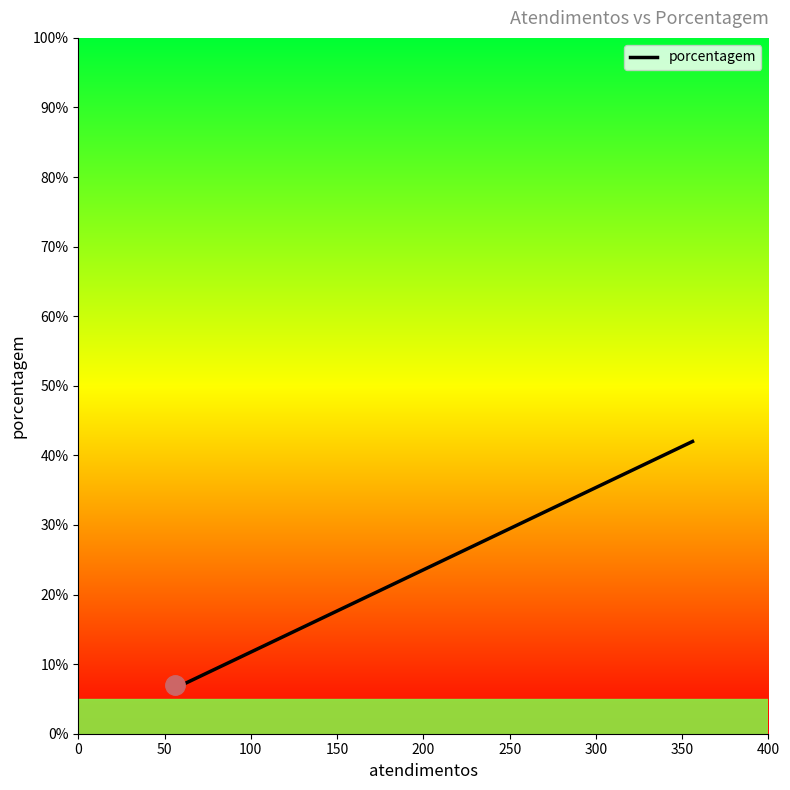

How many values are between 7 and 42?

4